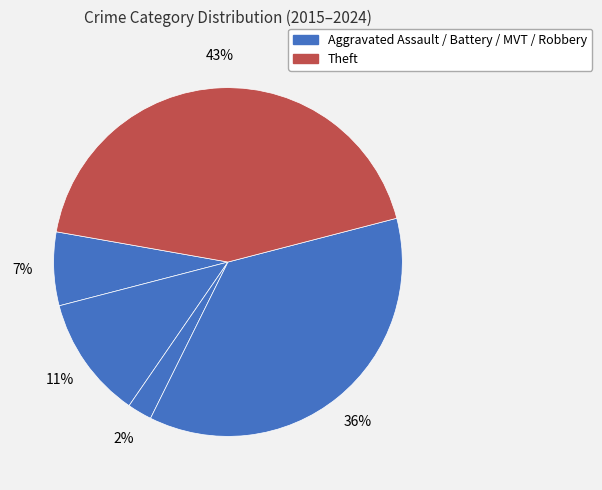

How many slices are in this pie chart?

5